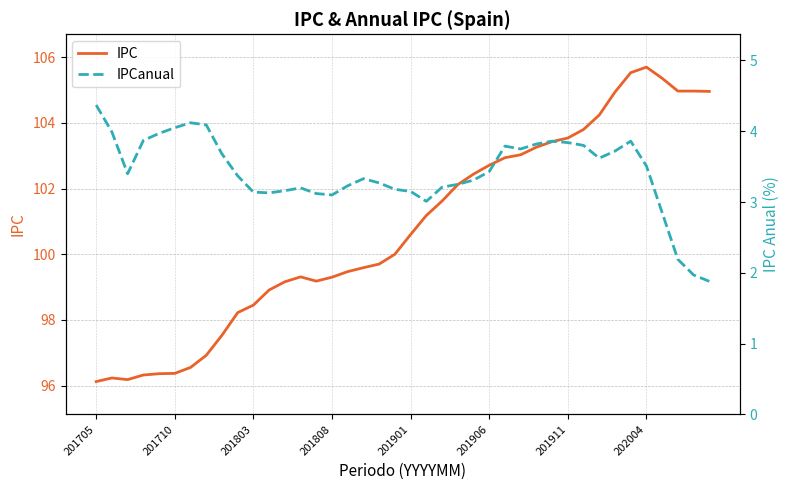

In IPCanual, how many points are higher than both neighbors (excluding endpoints)?

6